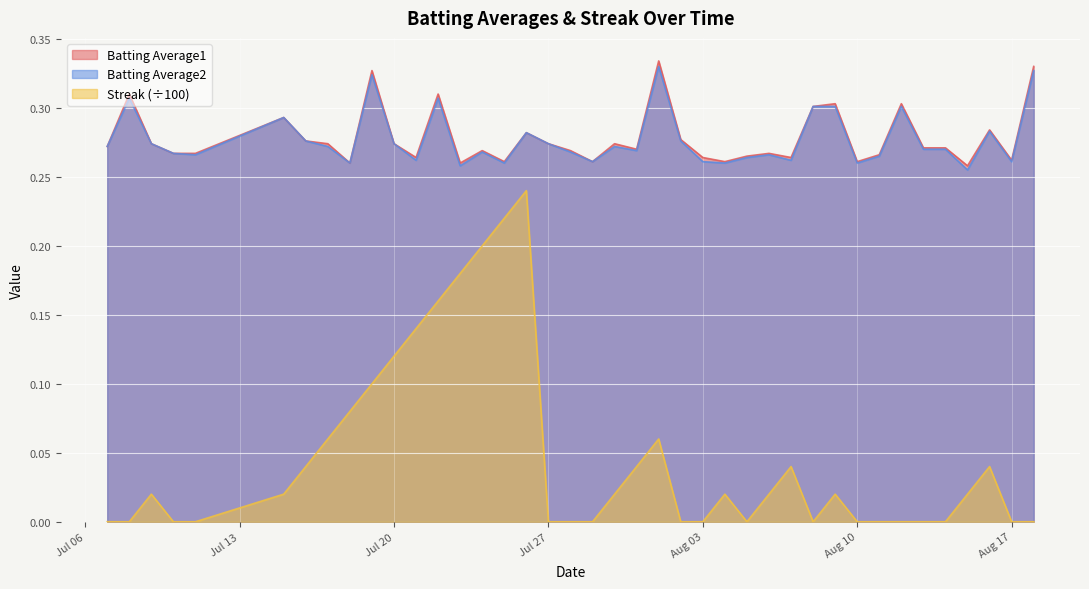

Read the Batting Average2 value at 2010-07-24.

0.3